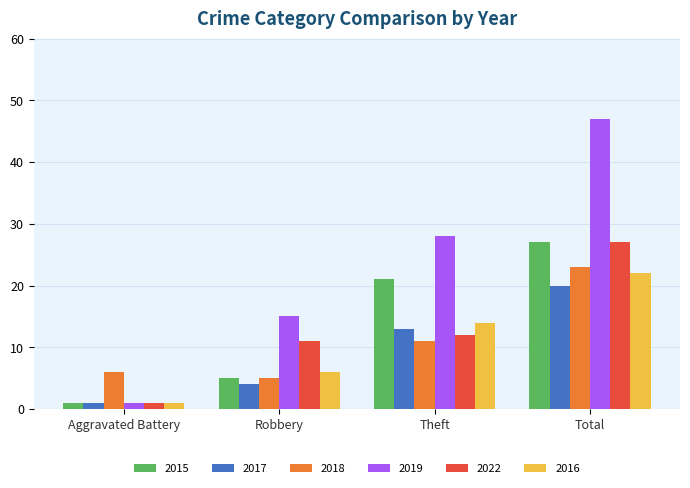

What is the minimum value shown in the chart?

1